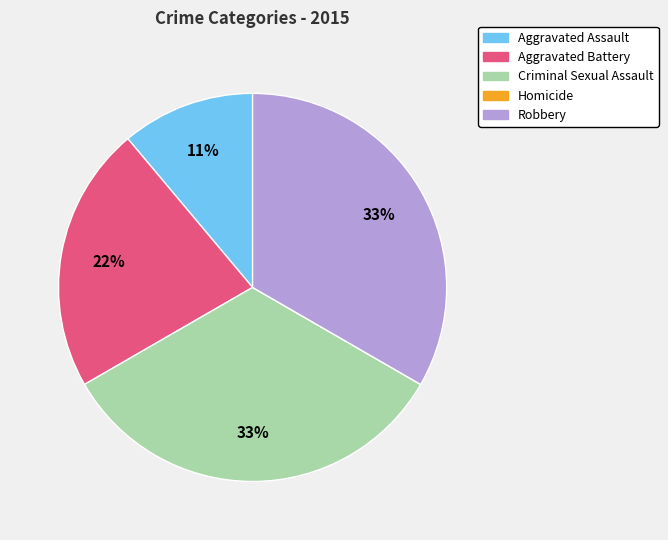

Between Aggravated Battery and Robbery, which is larger?

Robbery